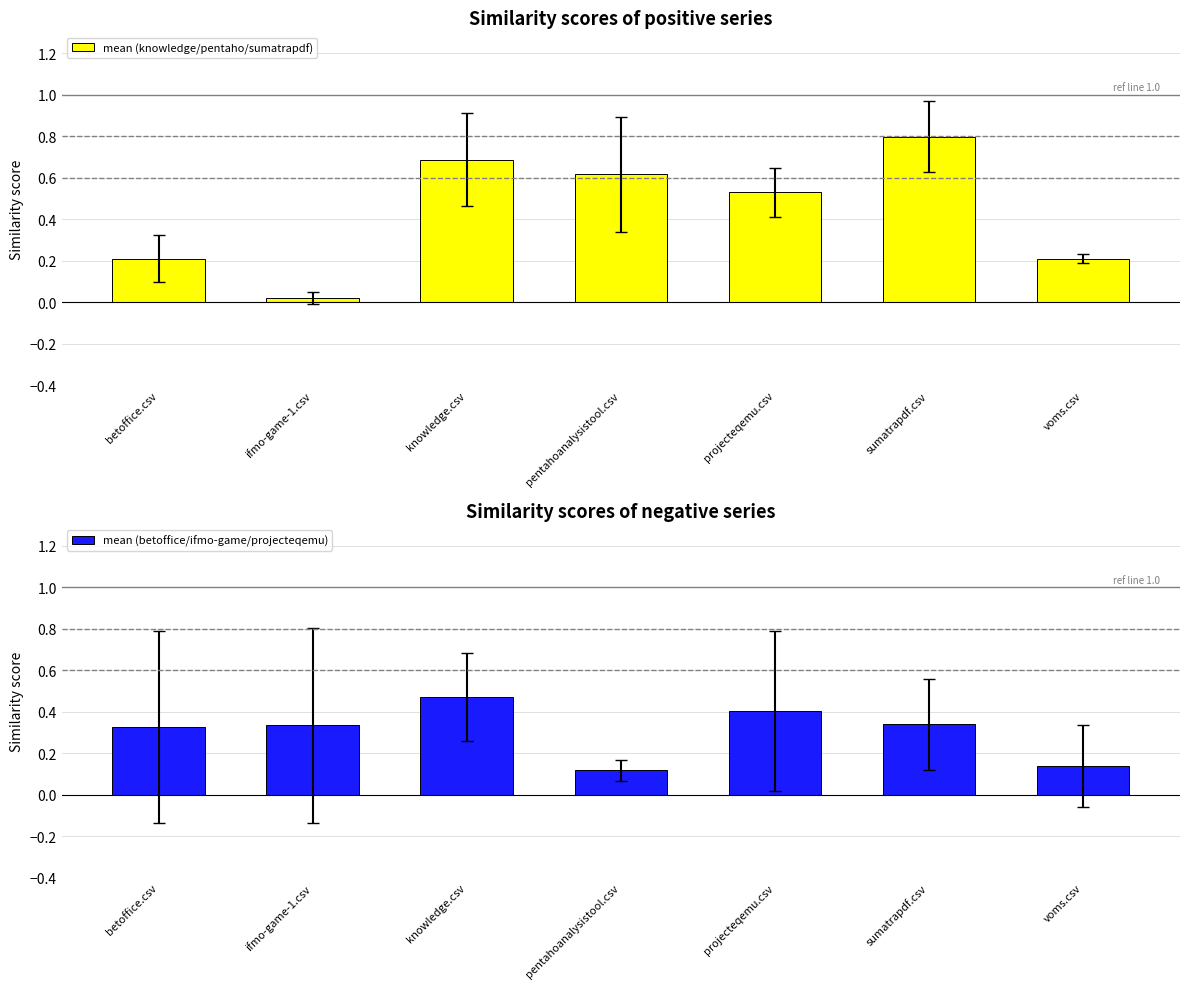

The mean (betoffice/ifmo-game/projecteqemu) series shows 0.1 at projecteqemu.csv. True or false?

False